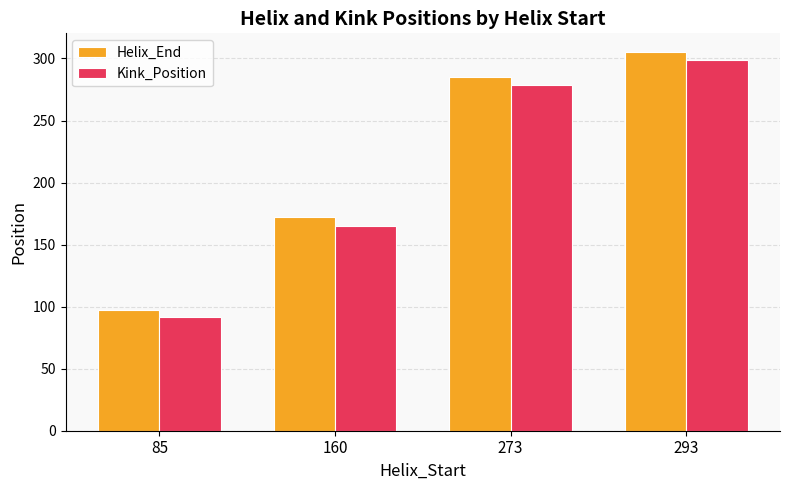

Between 160 and 293, which series saw the biggest shift?

Kink_Position